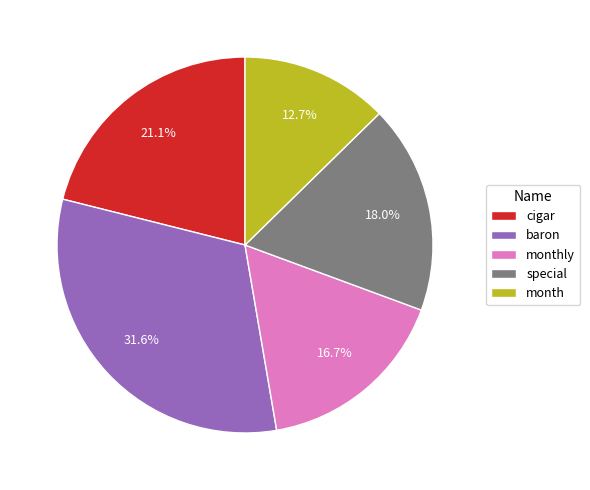

How many slices are in this pie chart?

5